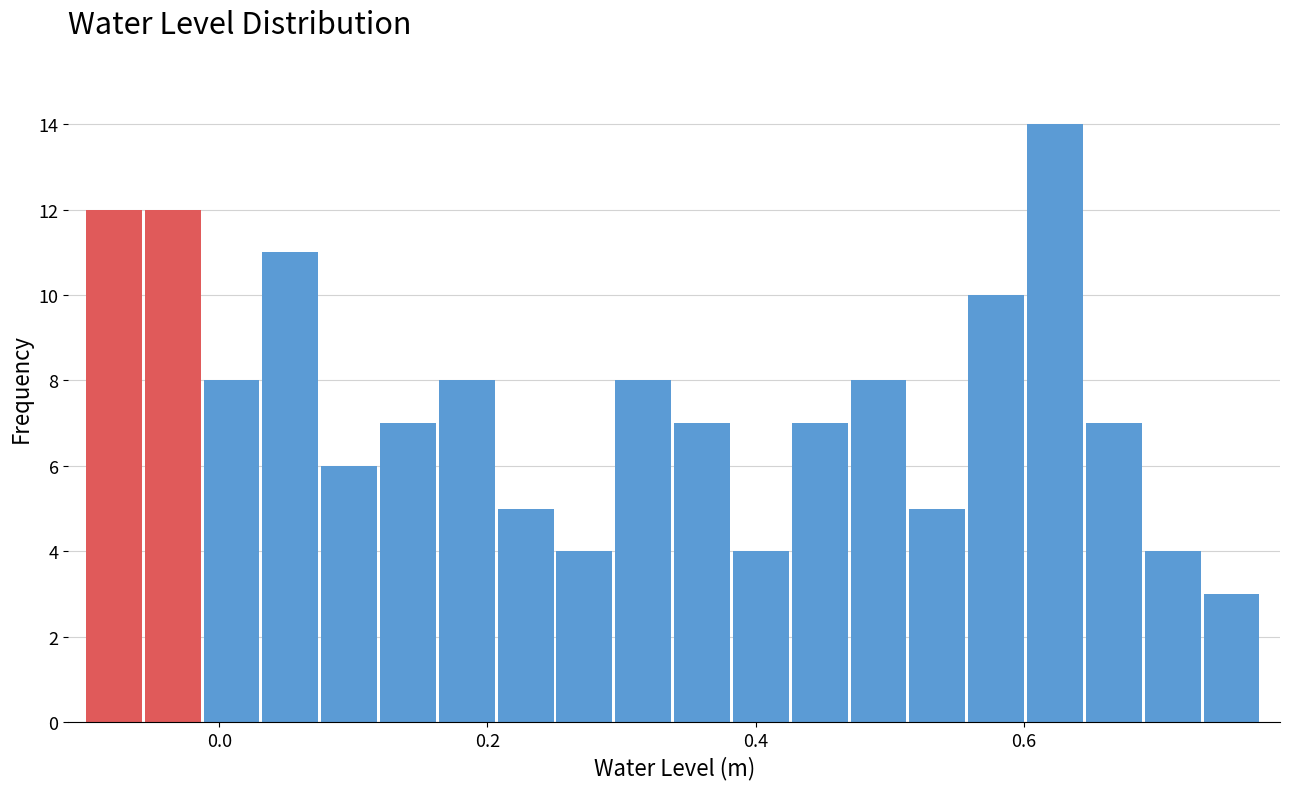

Around what value on the x-axis is the tallest bar? Give the approximate position of its centre, as read against the axis.

0.62